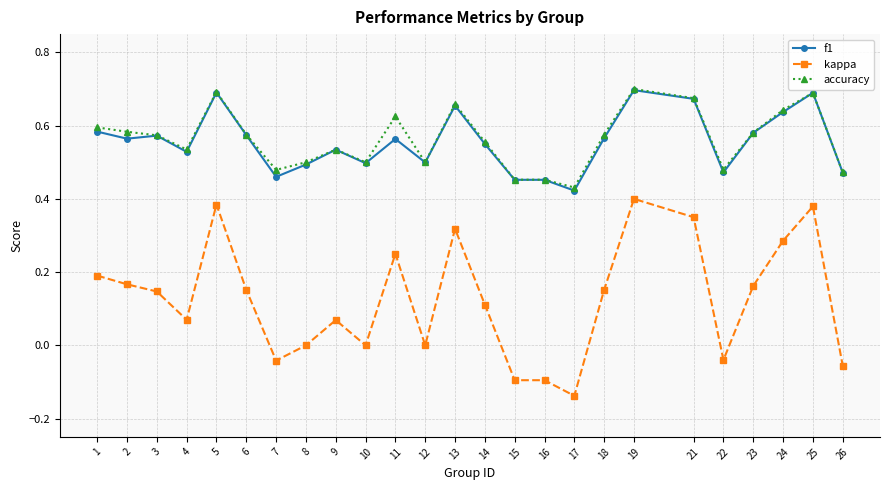

At which label does kappa reach its minimum?

17